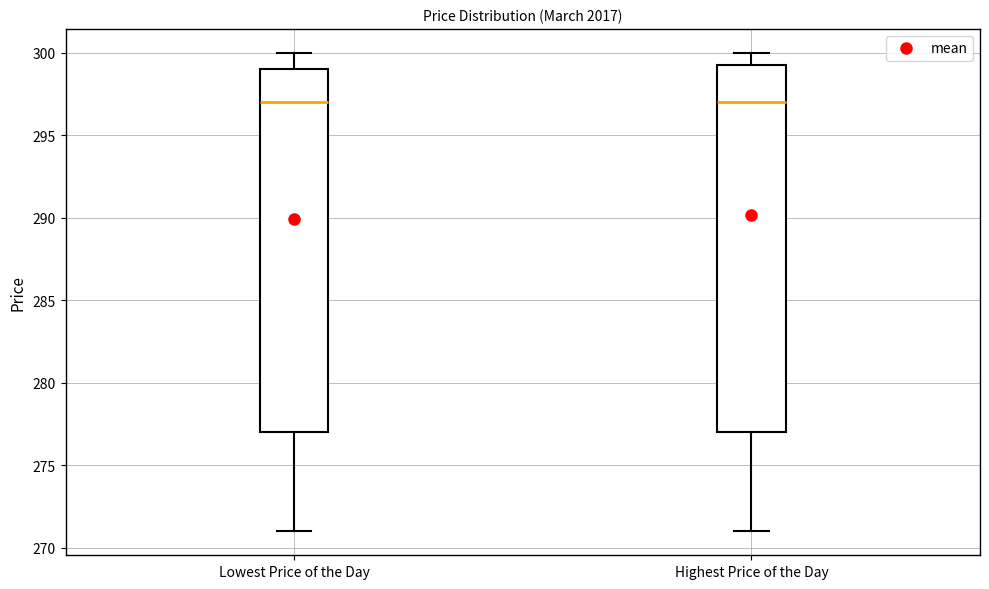

Reading left to right, transcribe this box plot: for each box, give where its median line is, the range the box spans, and where its two whiskers end, as read against the y-axis. The values are not printed on the chart, so give them approximately, as read against the axis.

Lowest Price of the Day: median 297.0, box 277.0 to 299.0, whiskers 271.0 to 300.0
Highest Price of the Day: median 297.0, box 277.0 to 299.5, whiskers 271.0 to 300.0